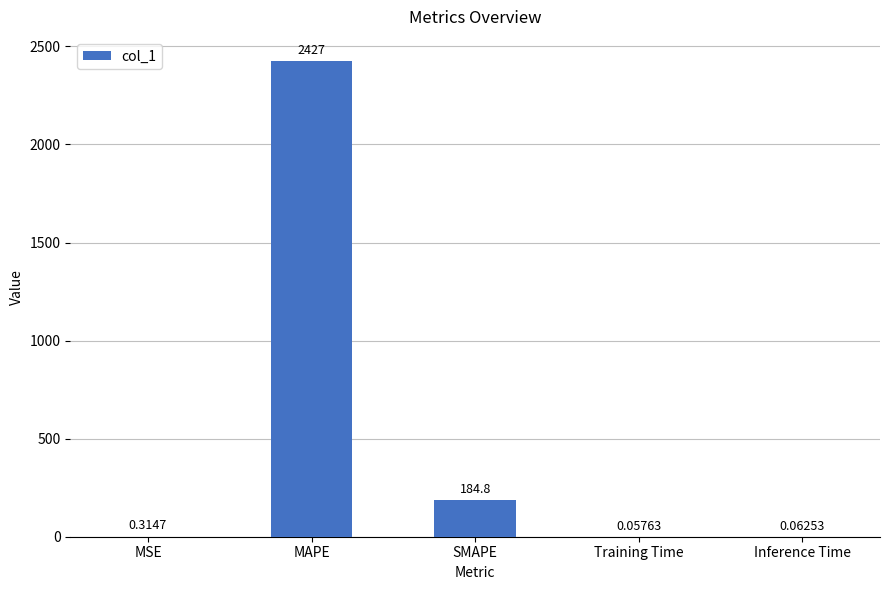

Does the chart contain stacked bars?

No